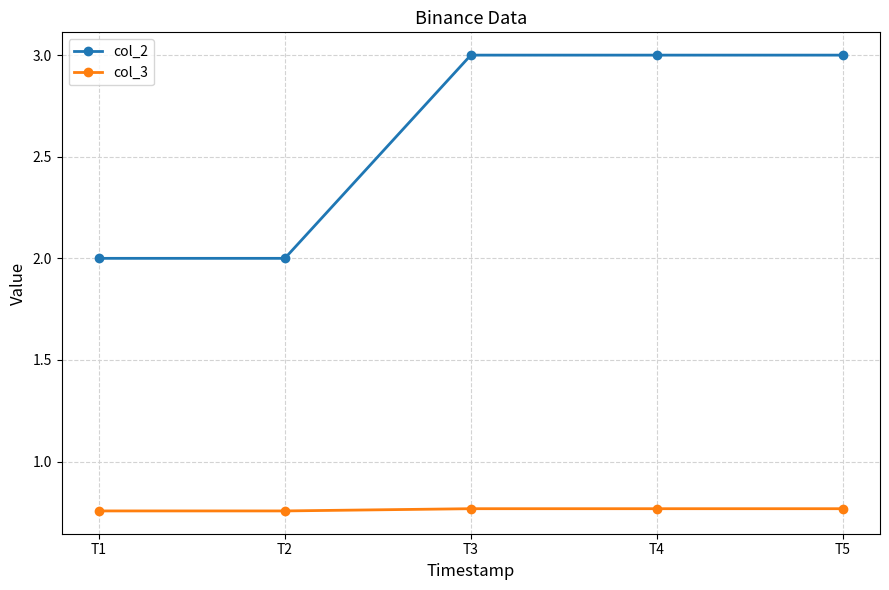

Is the value of col_3 at T5 greater than the value of col_2 at T1?

No